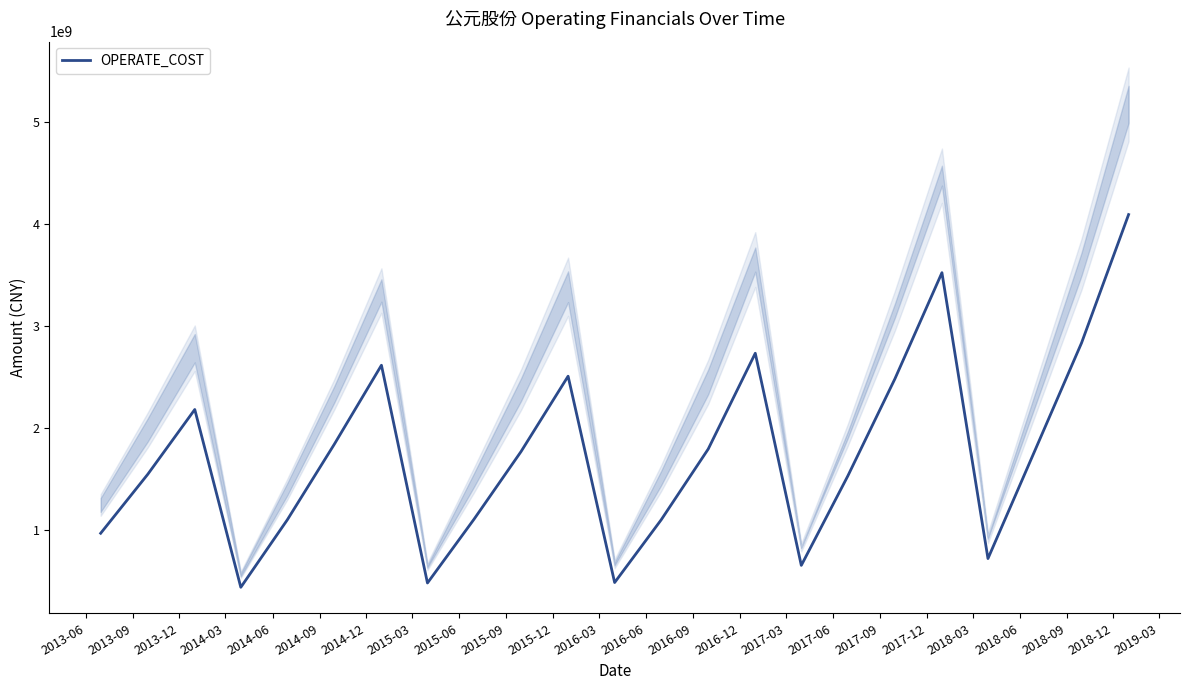

What is the change in value from 2014-09 to 2015-09?

-72990043.0